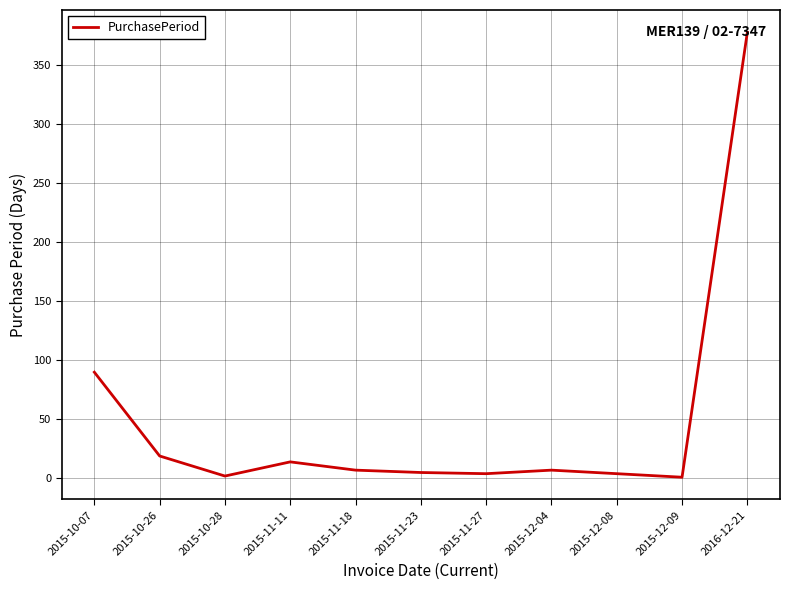

What is the greatest value displayed?

378